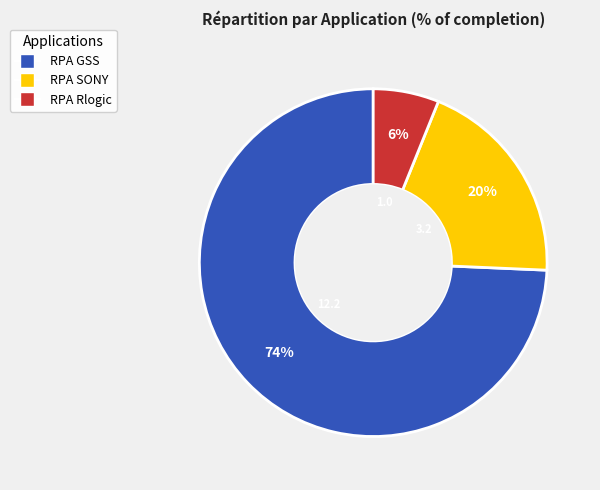

To the nearest percent, what is the combined percentage of RPA GSS and RPA SONY?

94%